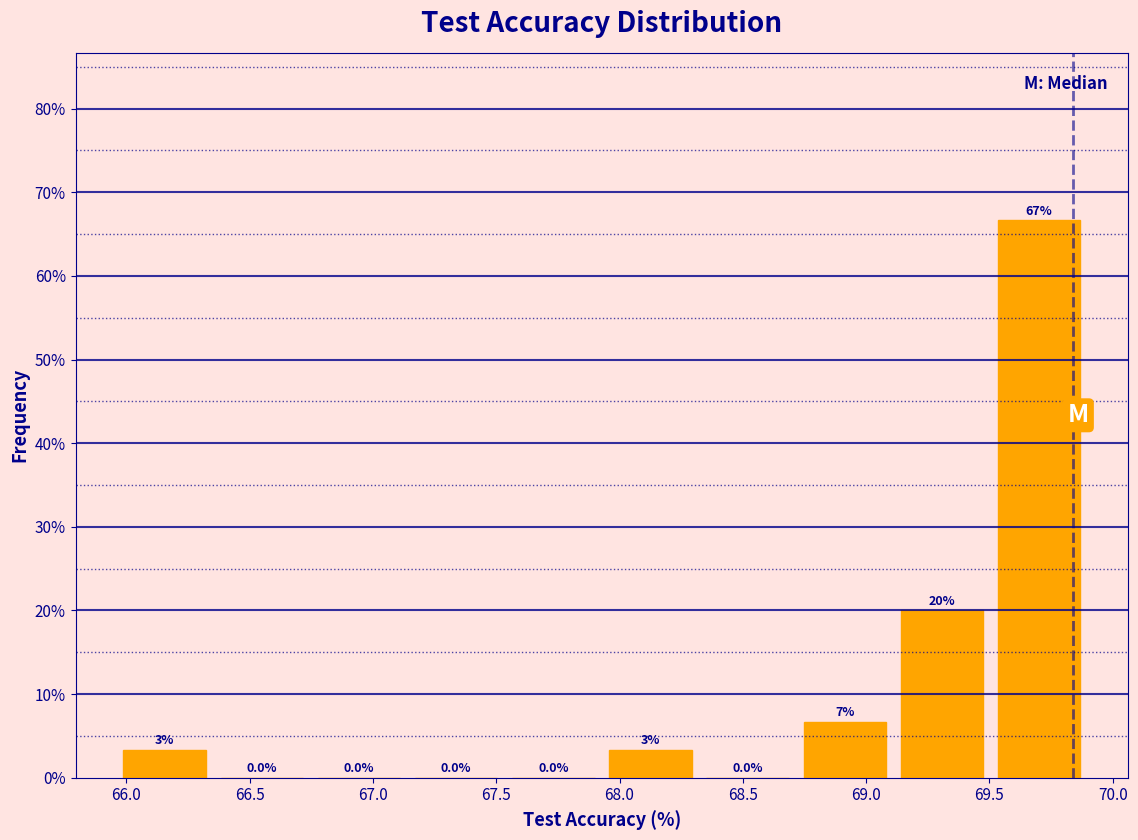

Which range on the x-axis has the tallest bar?

69.50 to 69.90